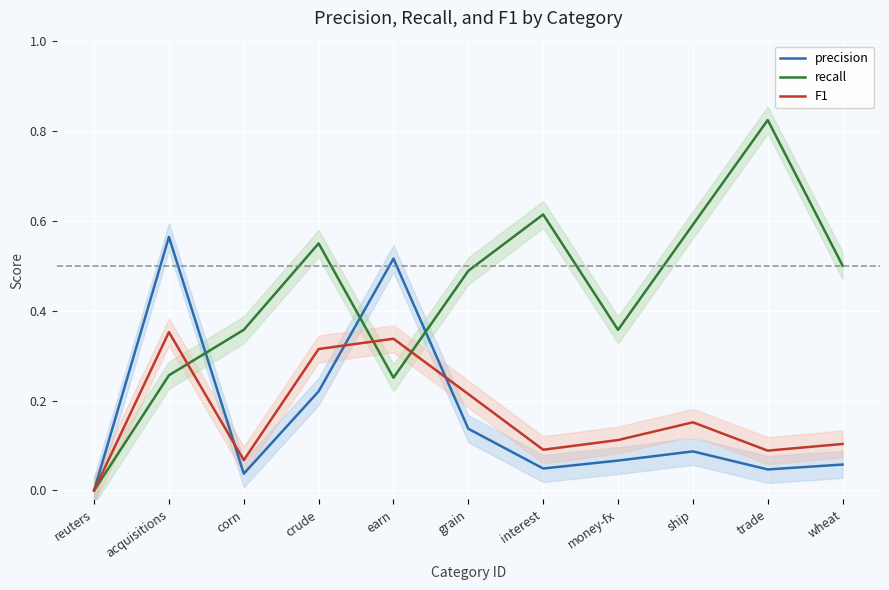

What position from the right is interest?

5